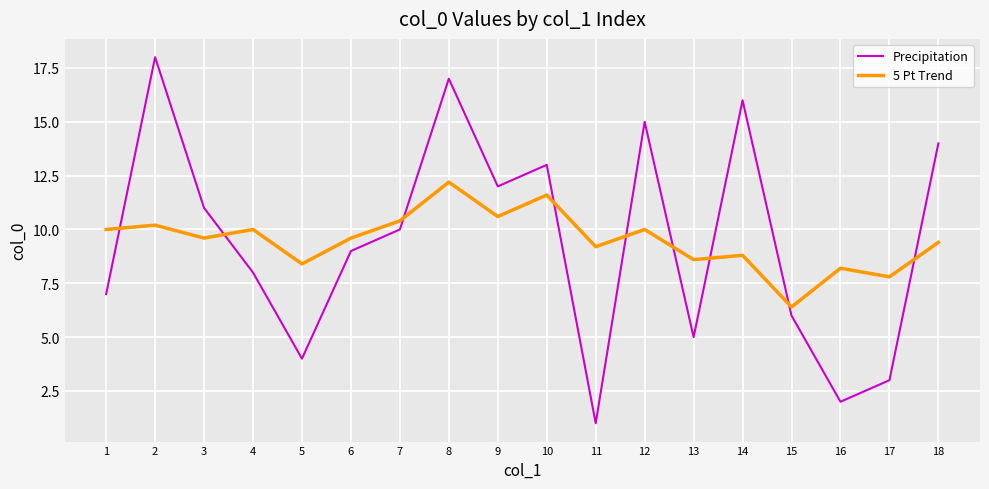

At which category is the sum across all series the highest?

8